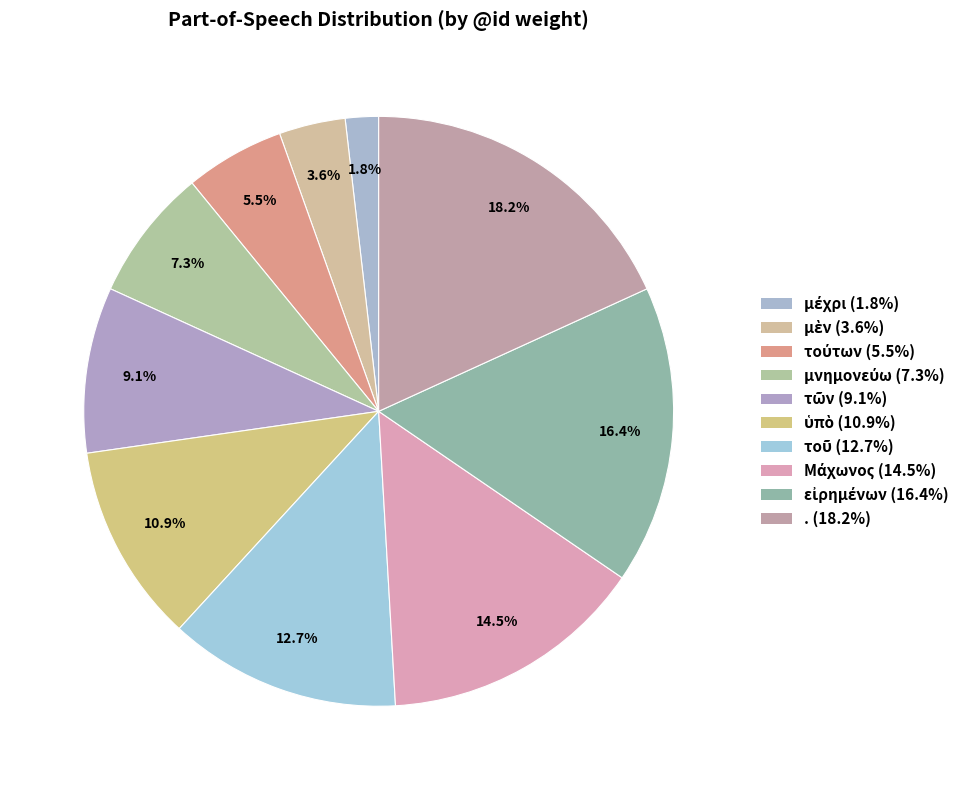

Count the number of slices in the pie.

10